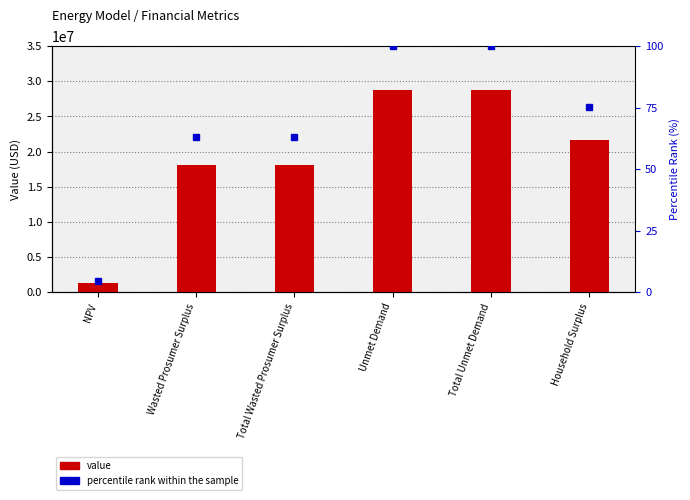

What is the maximum value for percentile rank within the sample?

100.0